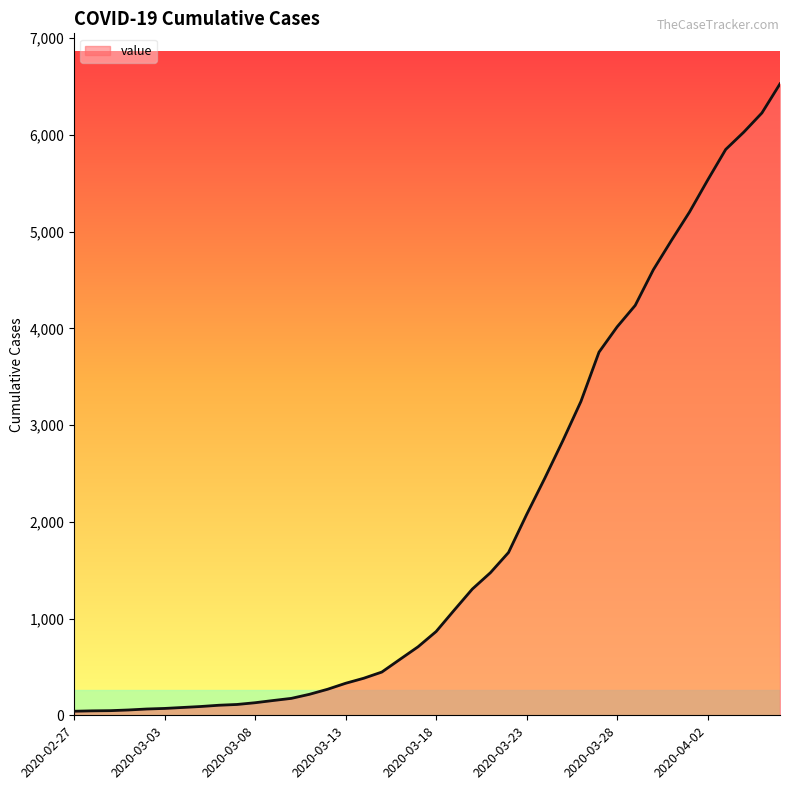

What is the difference between the maximum and minimum values?

6485